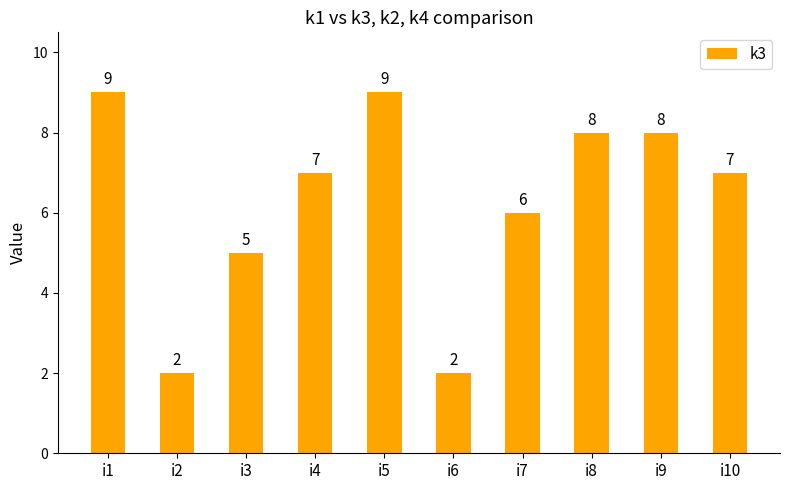

How many values are between 5 and 8?

6